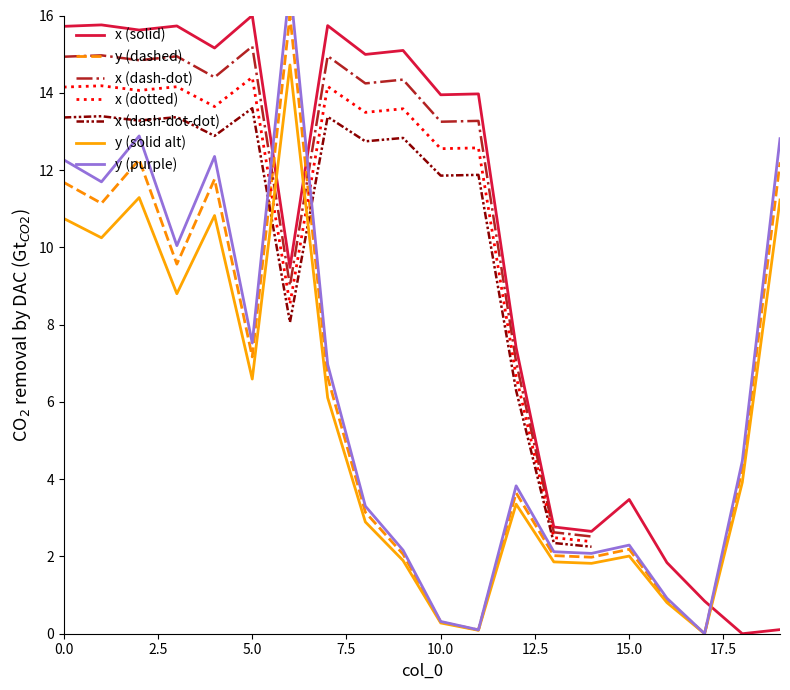

Is this an area chart (filled region under the line)?

No